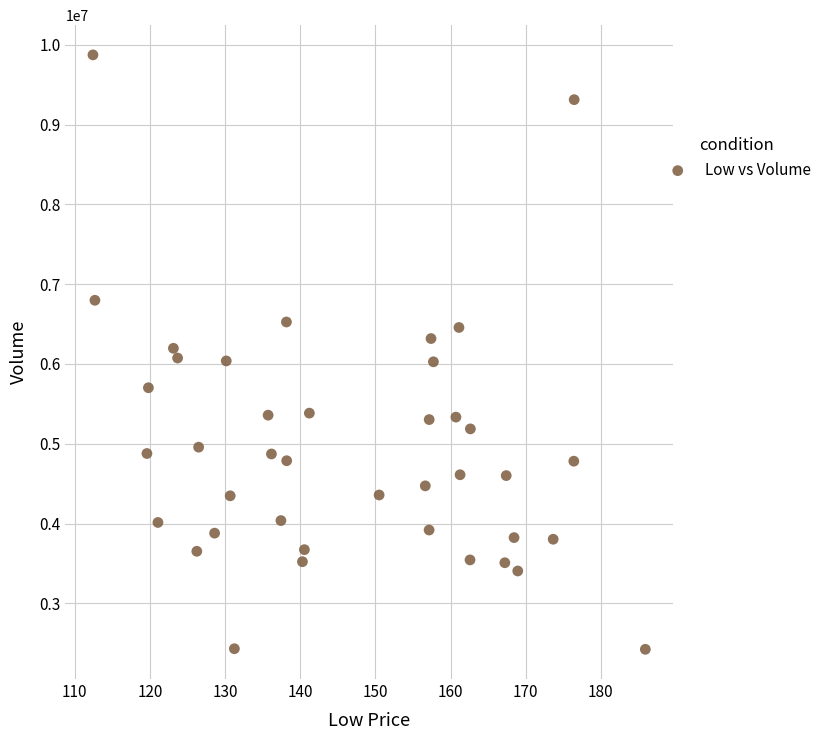

What is the range of Y values (max minus min)?

7449279